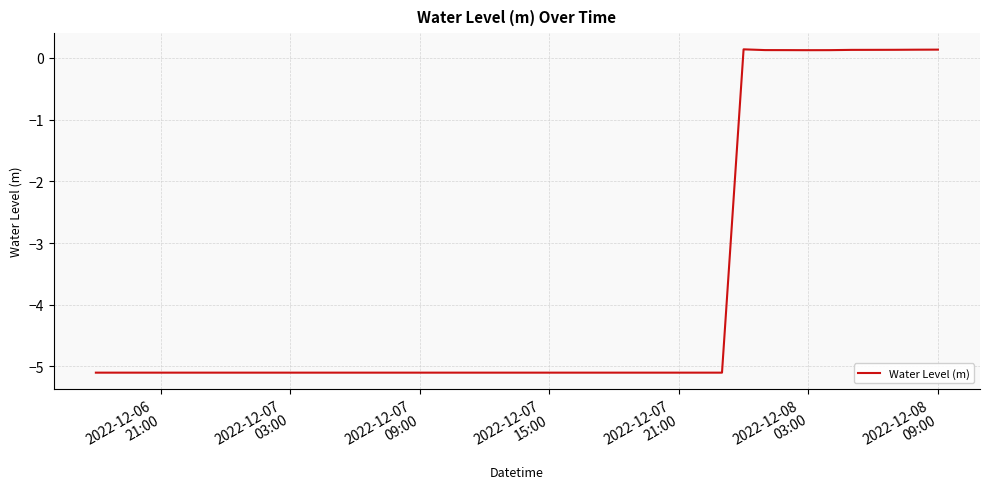

What is the minimum value shown in the chart?

-5.1